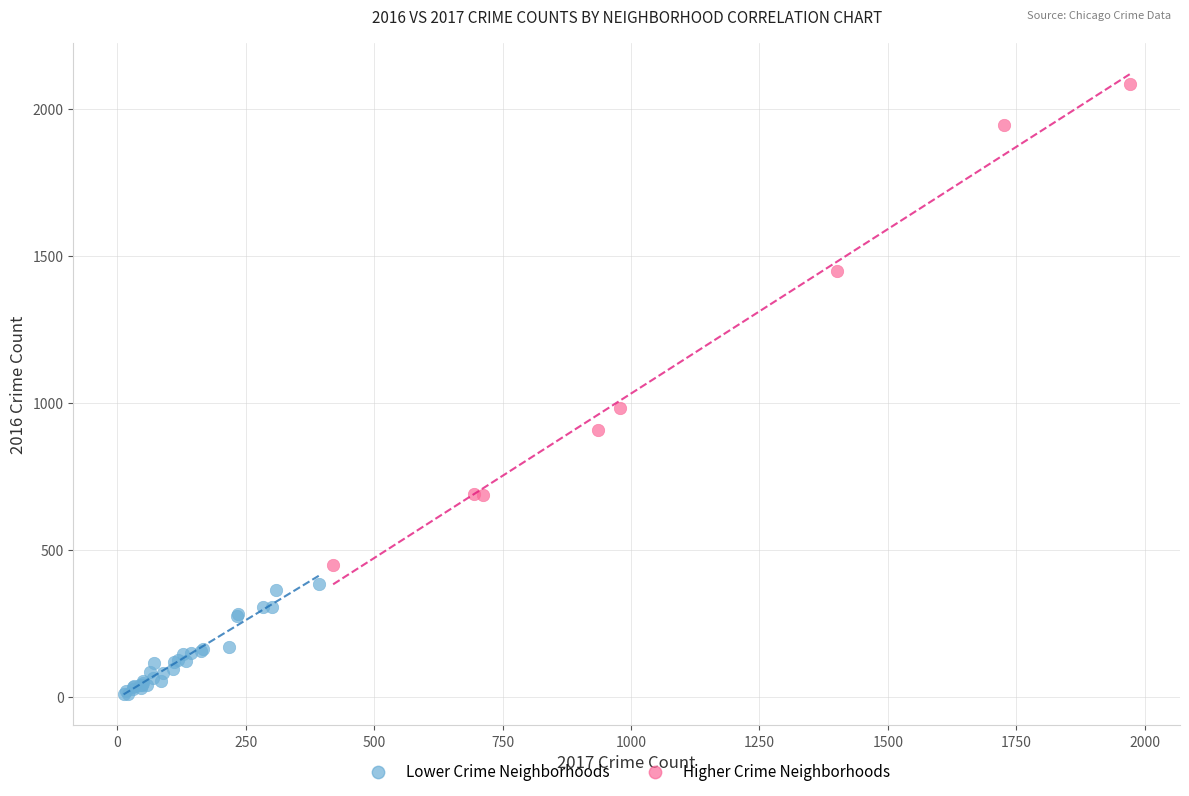

Which series has the largest Y range (max minus min)?

Higher Crime Neighborhoods